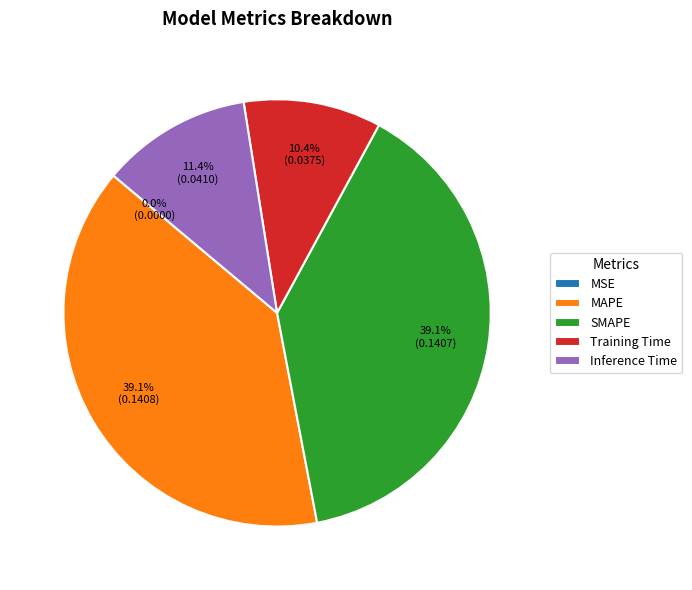

What is the total percentage of Training Time and Inference Time?

21.8%